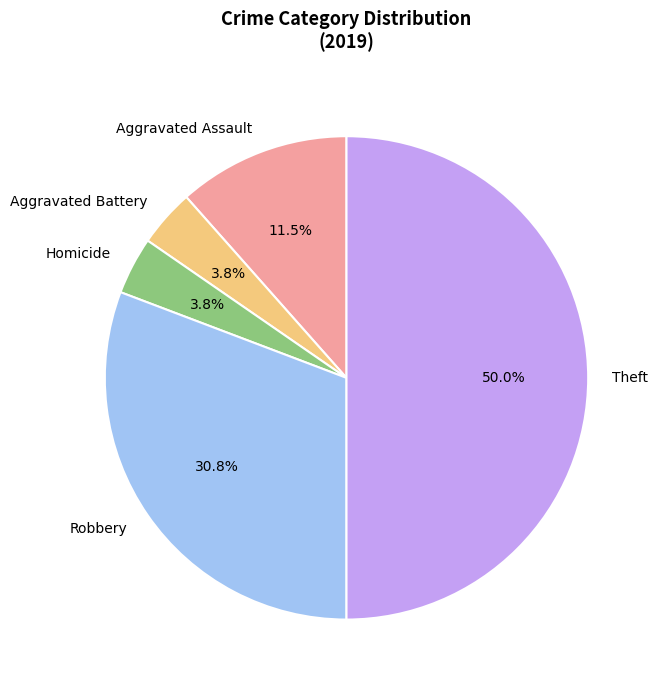

Does Aggravated Battery represent more than half of the total?

No